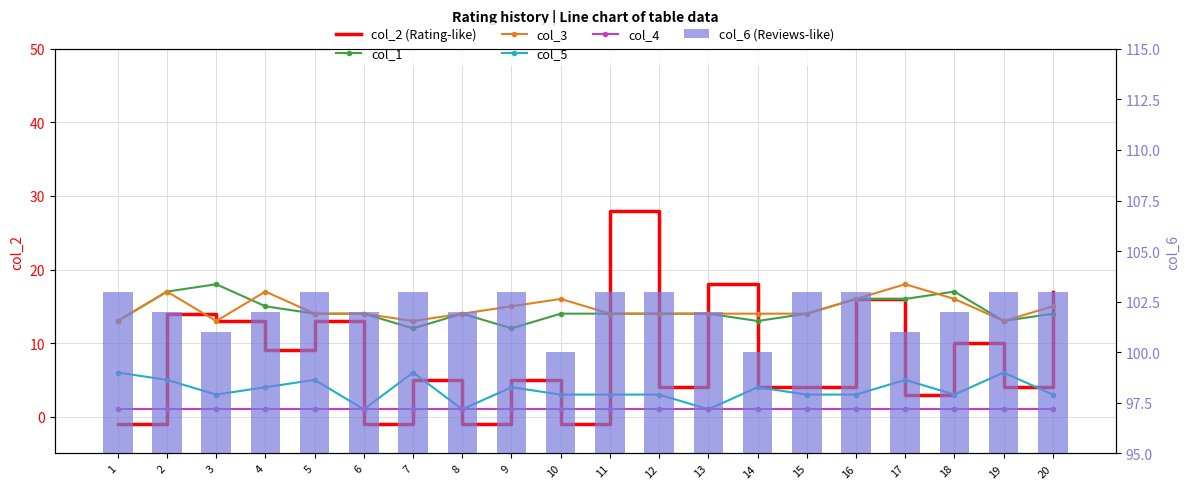

What is the value of the col_5 bar at the 11th from the left?

3